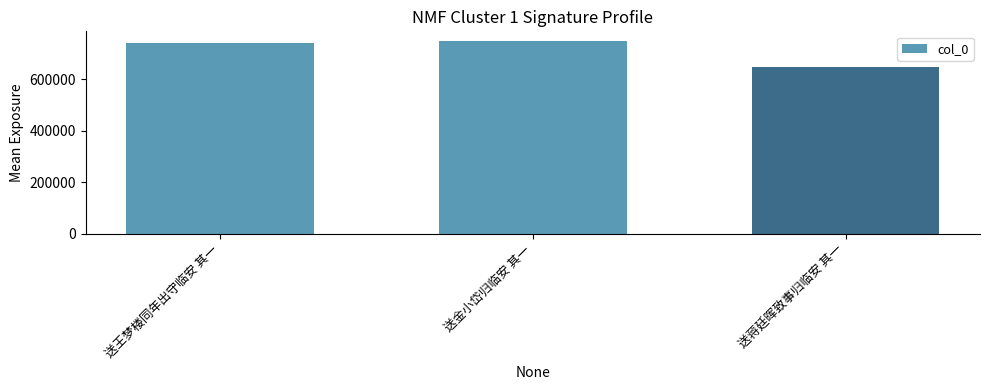

Is it true that the value at 送金小岱归临安 其一 is 417376?

False